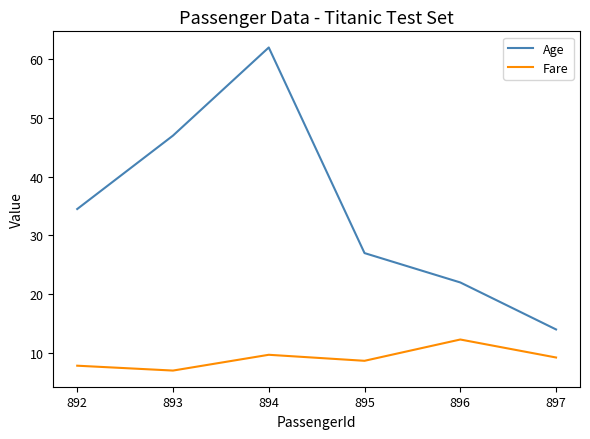

Does the chart display data point markers on the line(s)?

No